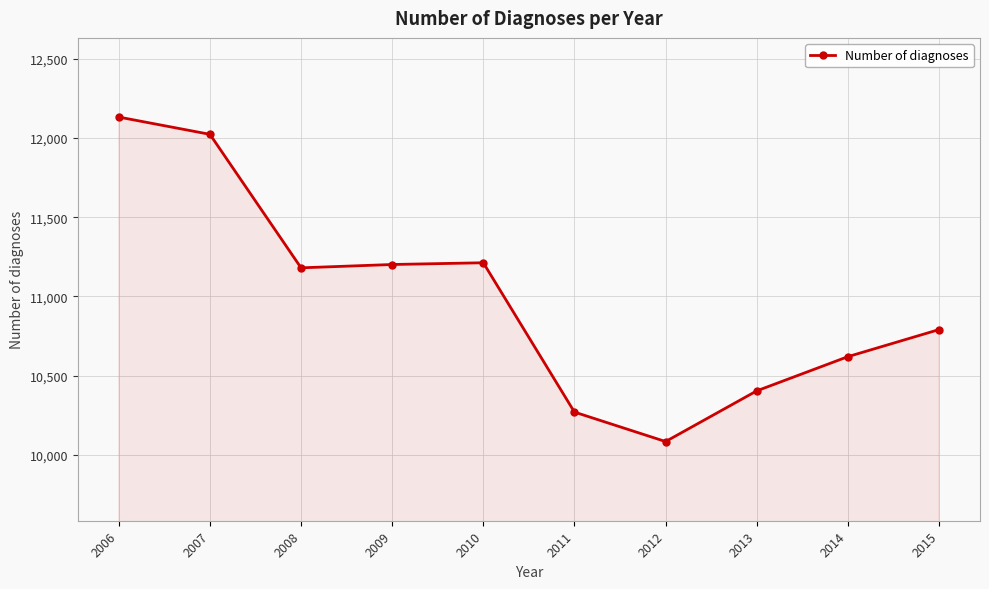

What is the difference between the values at 2014 and 2013?

216